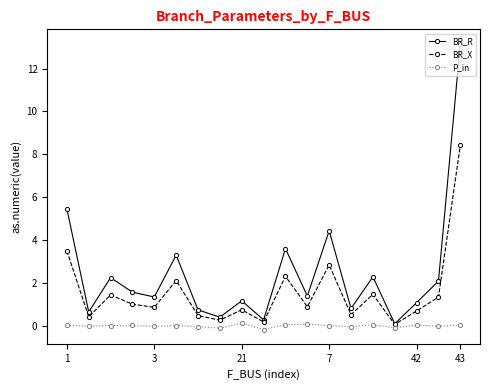

In BR_X, how many points are lower than both neighbors (excluding endpoints)?

7